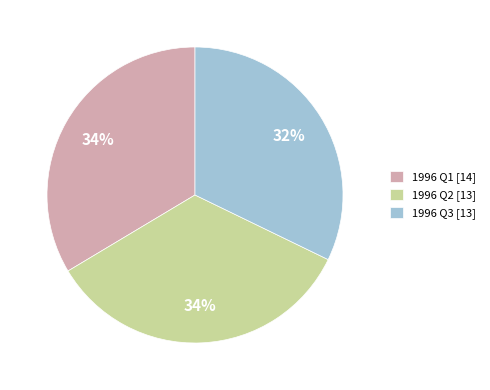

To the nearest percent, what percentage of the pie is 1996 Q2 [13]?

34%